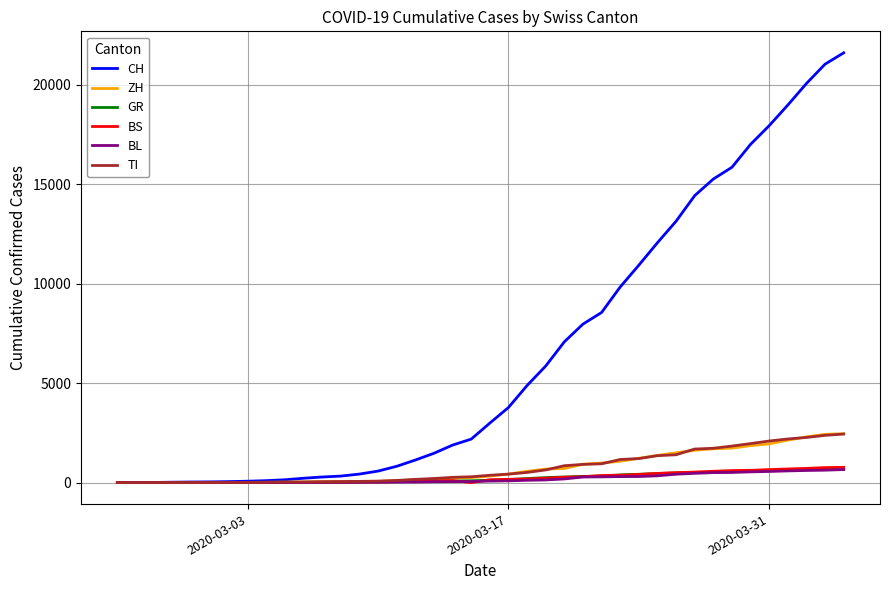

Which series has the largest total across all categories?

CH